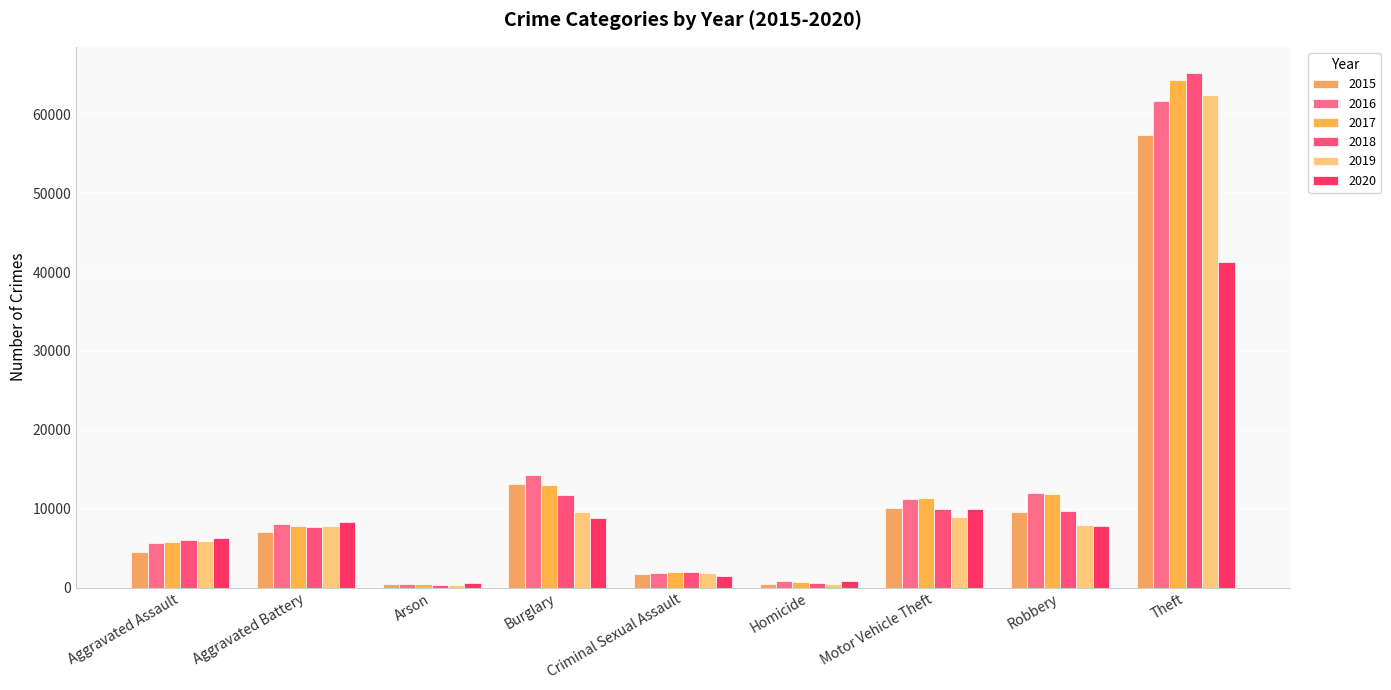

Which label corresponds to the largest value in the chart?

Theft